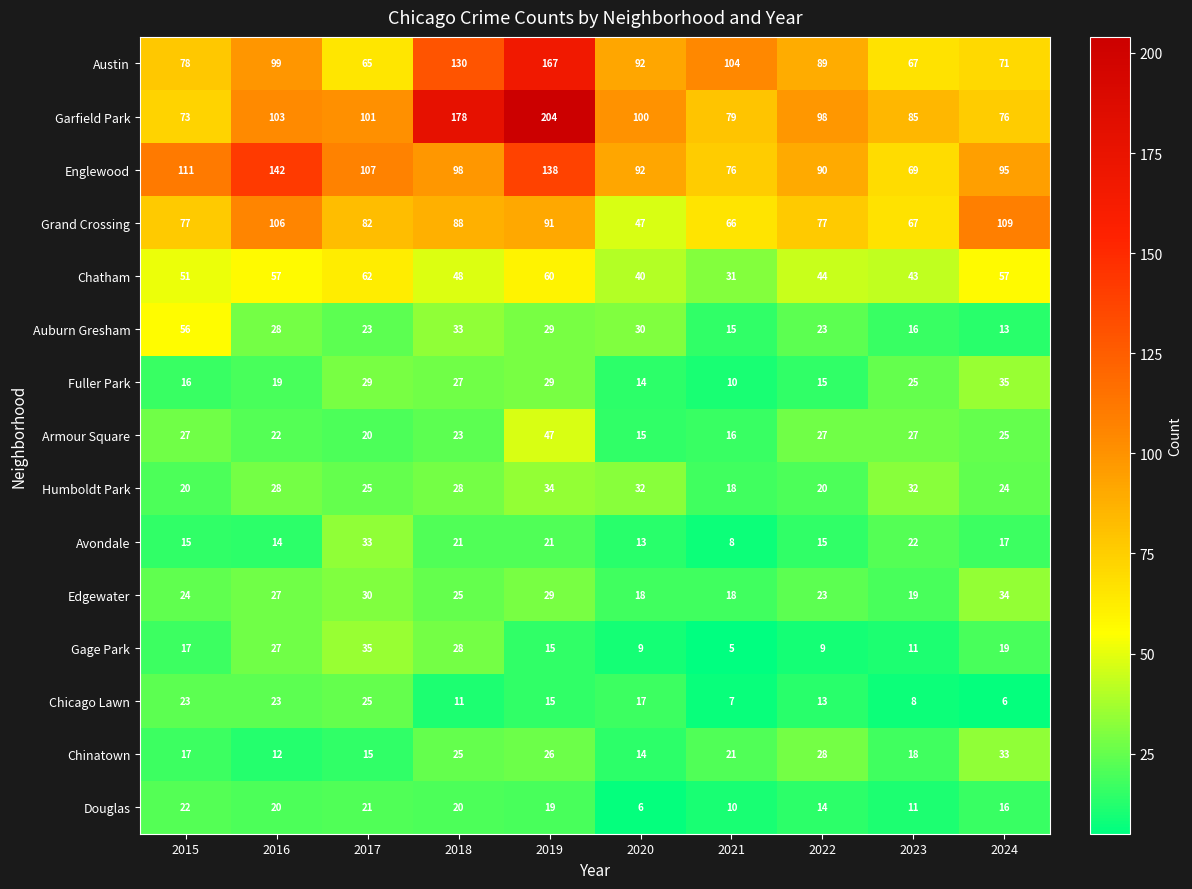

How many distinct data groups are displayed?

15